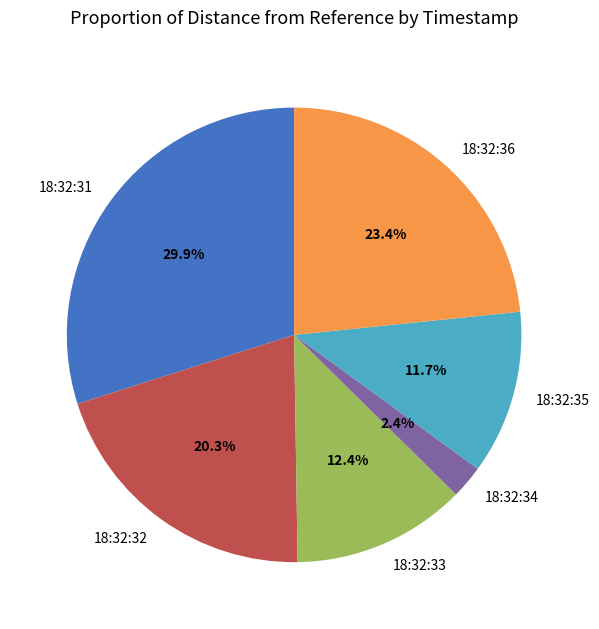

Which has a higher value, 18:32:35 or 18:32:36?

18:32:36